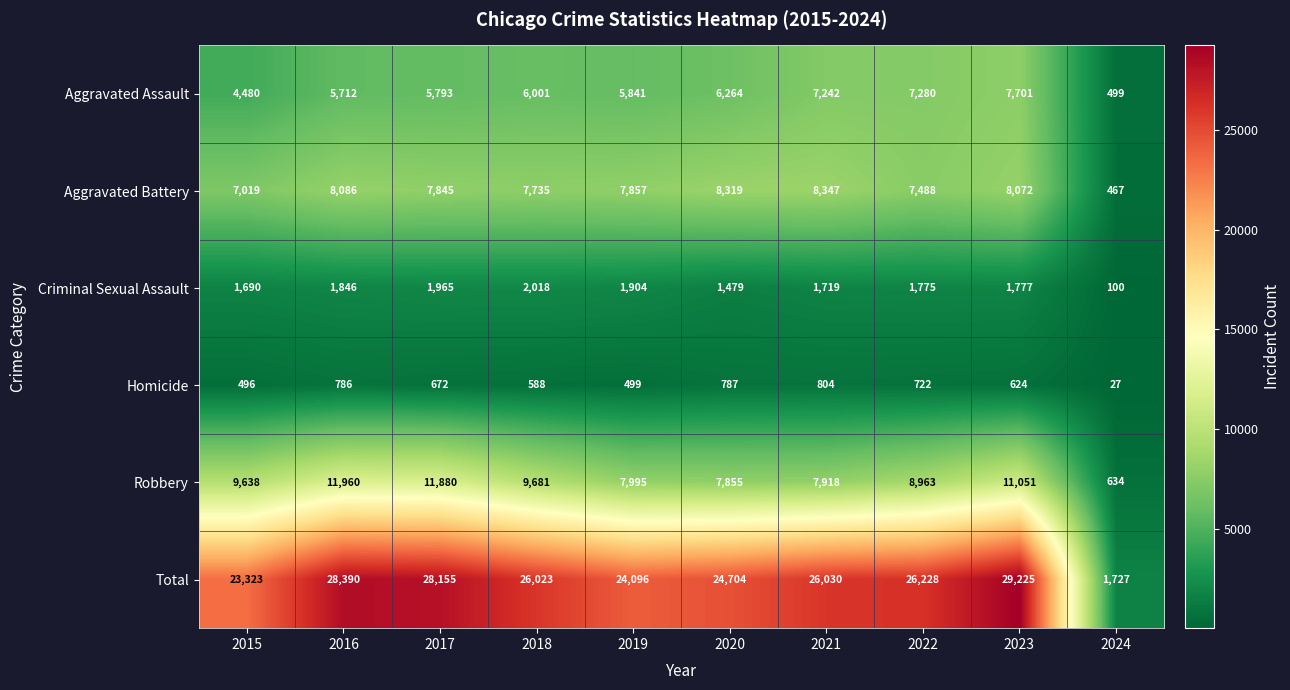

Which series has the largest range (max minus min)?

Total